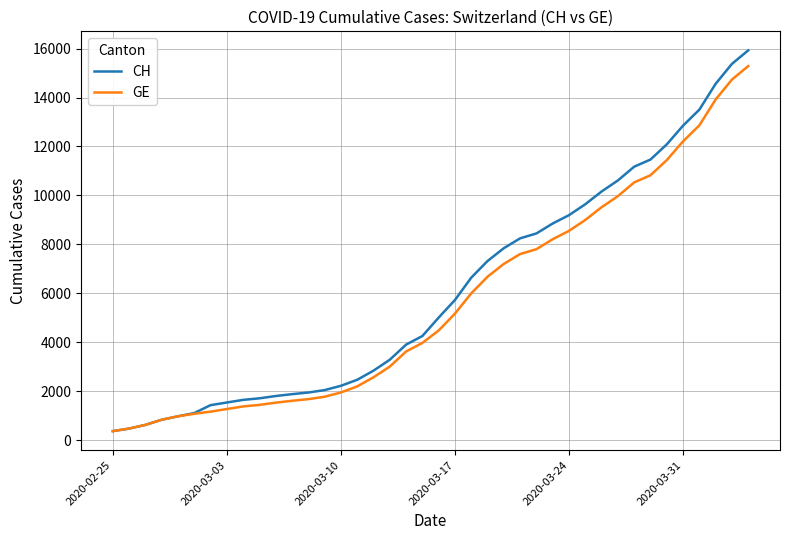

What is the minimum value for GE?

375